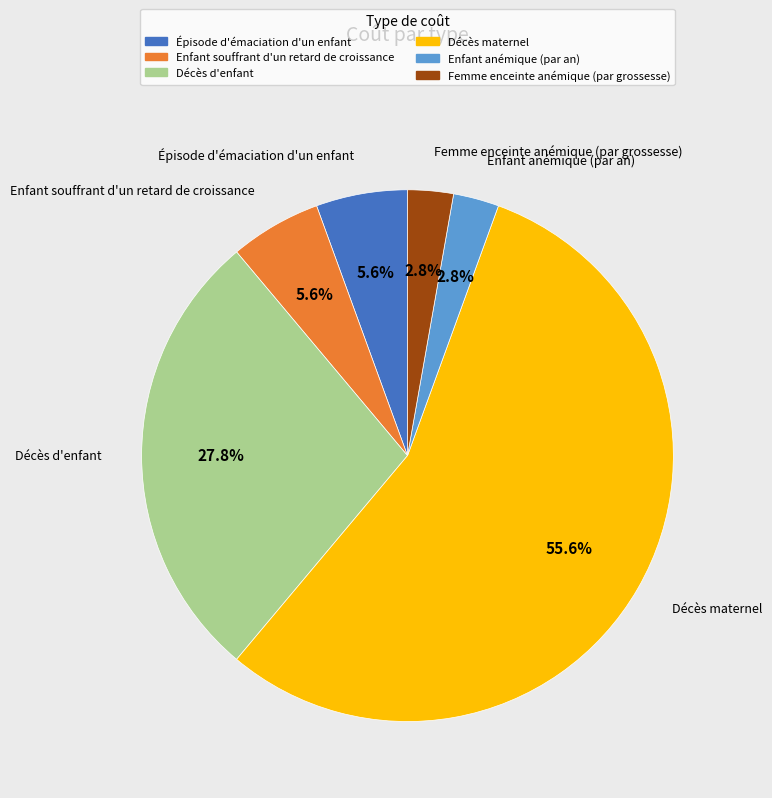

Is it true that Épisode d'émaciation d'un enfant is 20% of the pie?

False